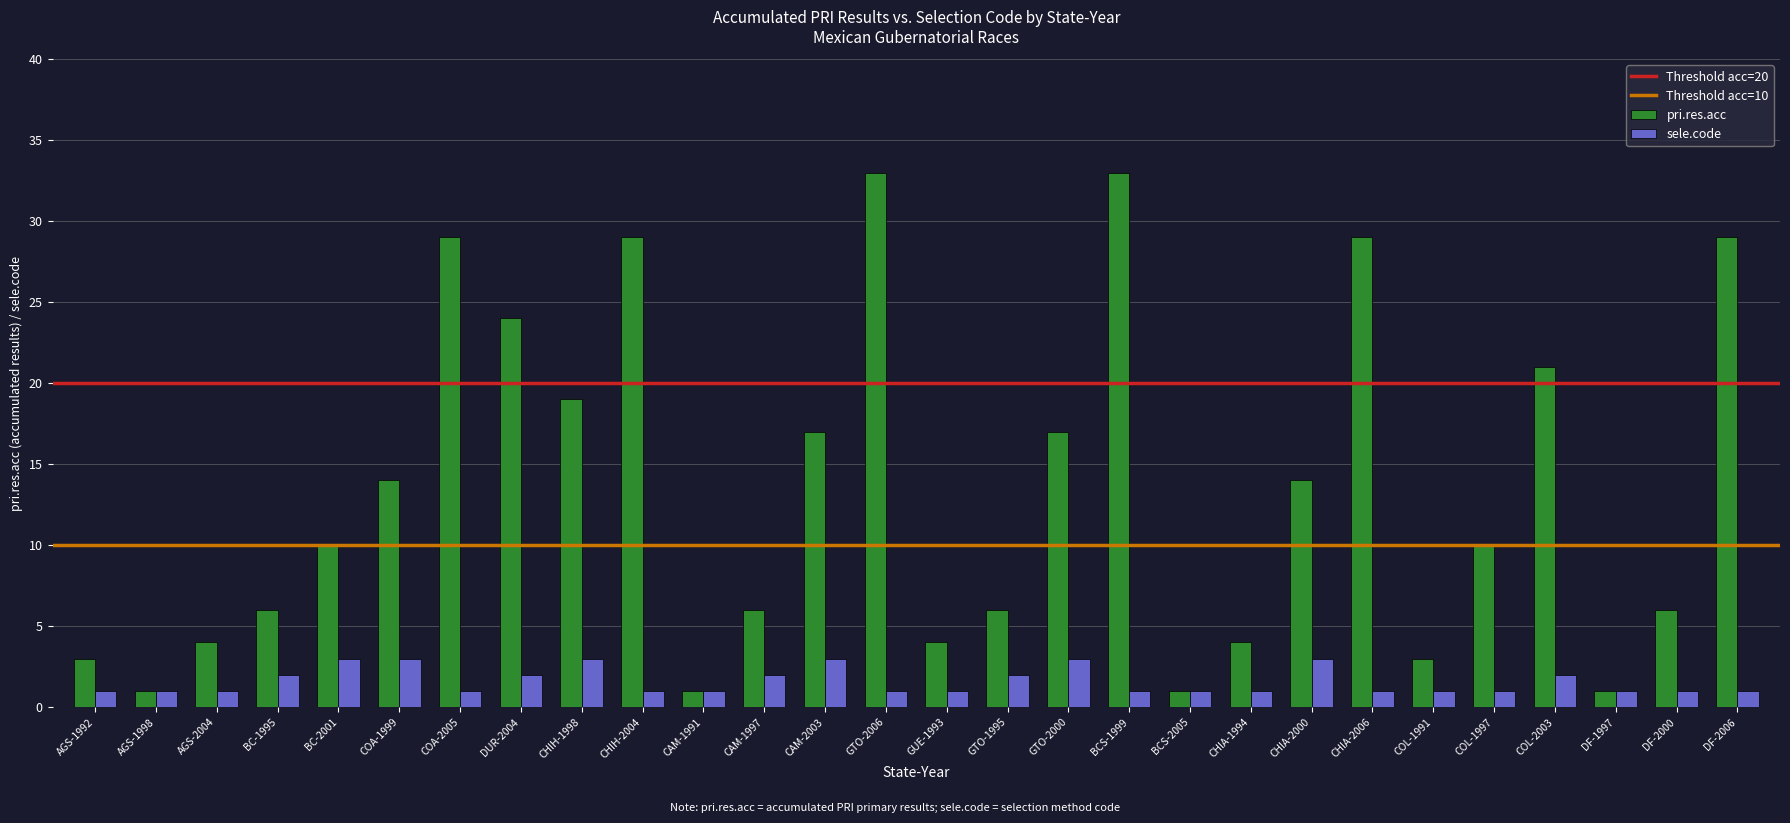

What position from the right is AGS-1998?

27